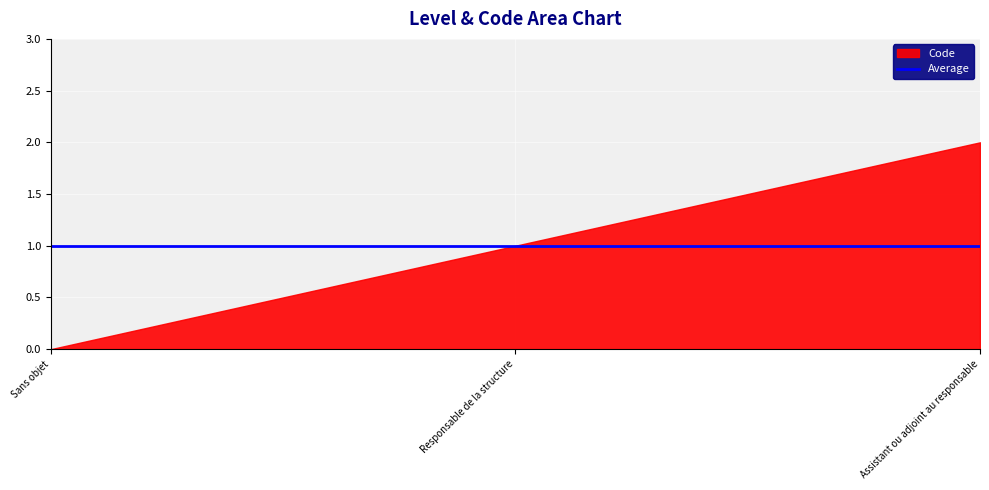

List the labels in order of Average value, smallest first.

Sans objet, Responsable de la structure, Assistant ou adjoint au responsable